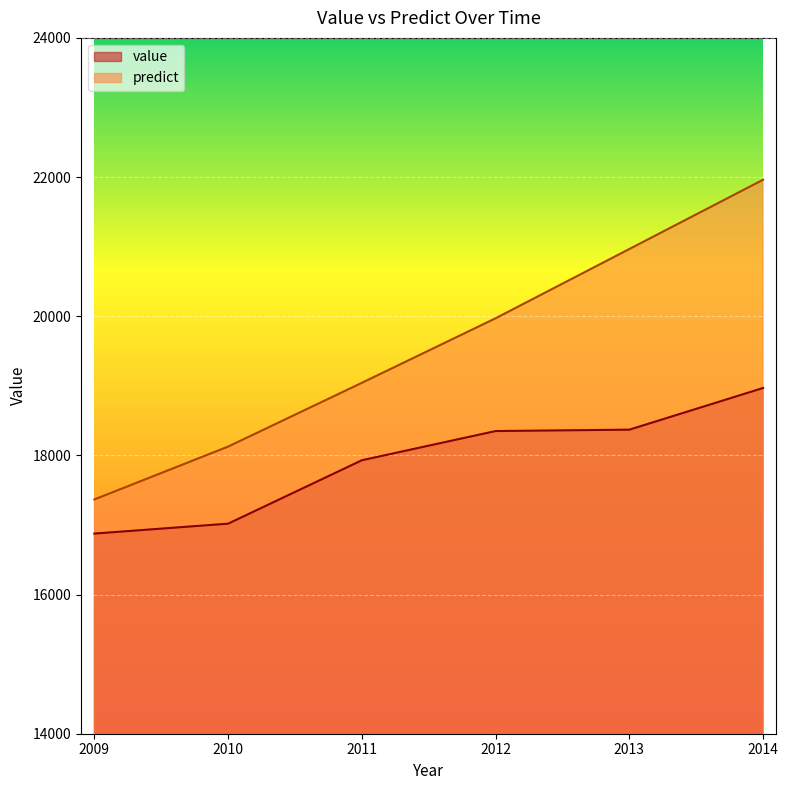

Which series has the widest spread of values?

predict